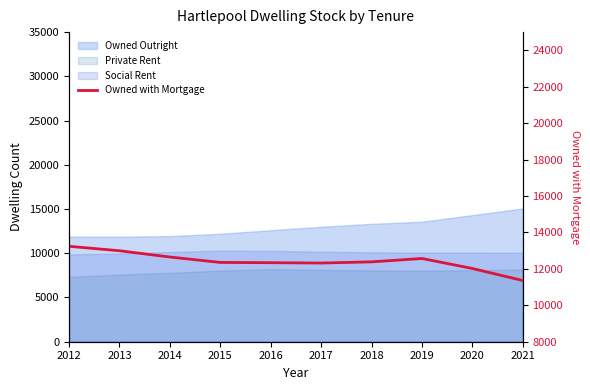

What is the smallest value displayed?

11360